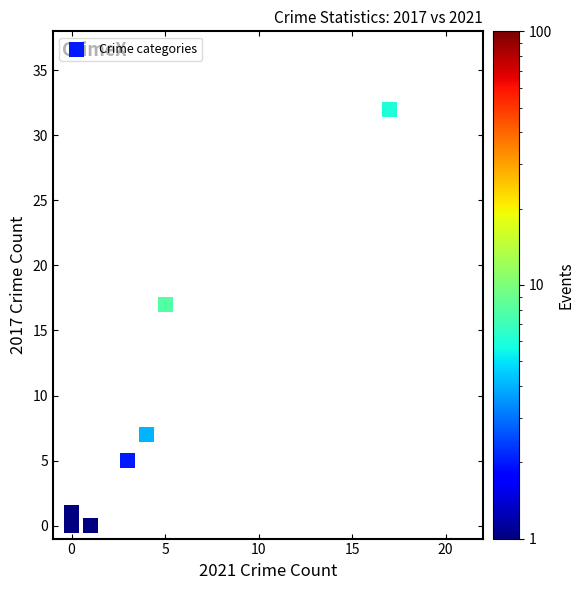

What Y value in the scatter plot is closest to 16?

17